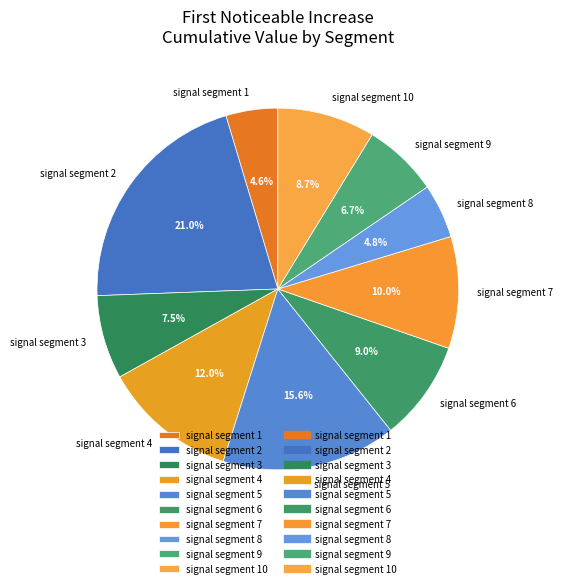

Between signal segment 1 and signal segment 3, which is larger?

signal segment 3